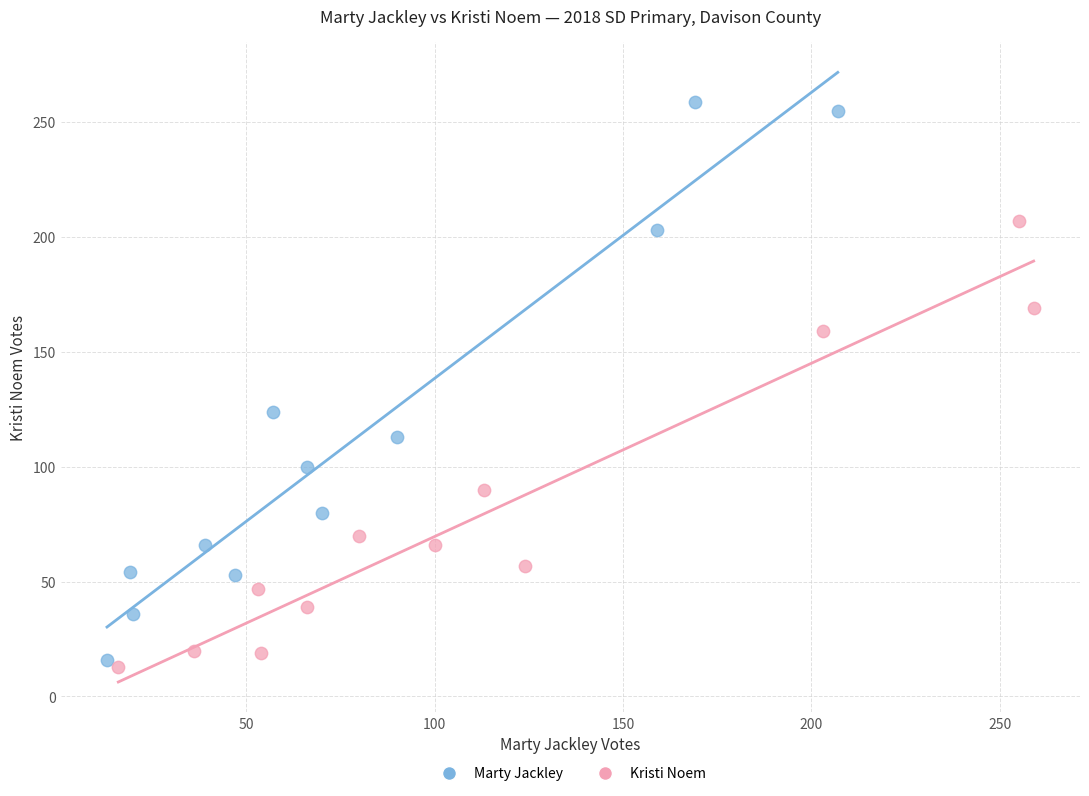

What are all the series names shown in the legend?

Marty Jackley, Kristi Noem